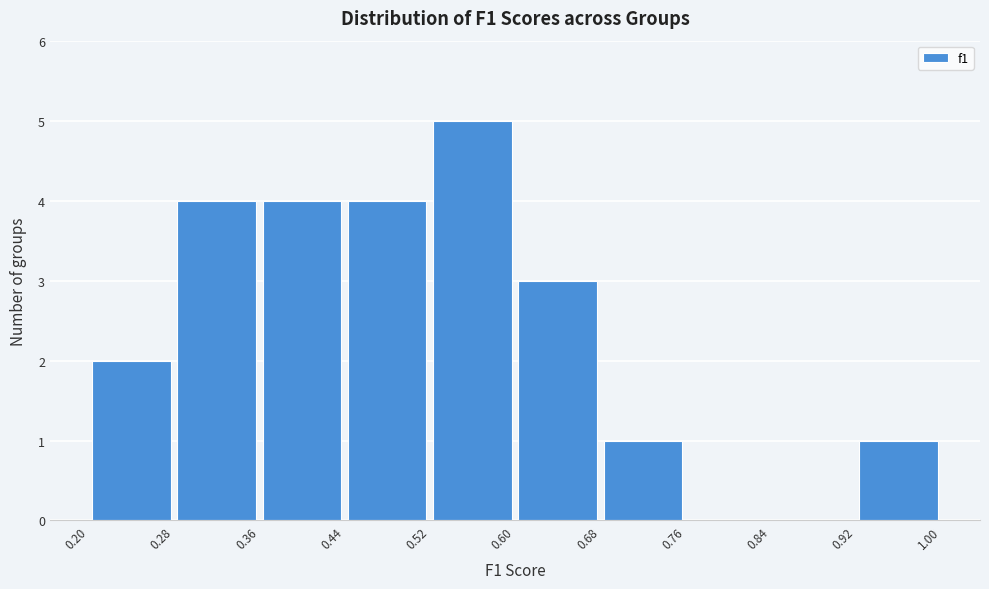

Reading left to right, list every bar in this chart as the range it spans on the x-axis followed by its height. The values are not printed on the chart, so give them approximately, as read against the axis.

0.20 to 0.28: 2
0.28 to 0.36: 4
0.36 to 0.44: 4
0.44 to 0.52: 4
0.52 to 0.60: 5
0.60 to 0.68: 3
0.68 to 0.76: 1
0.76 to 0.84: 0
0.84 to 0.92: 0
0.92 to 1.00: 1